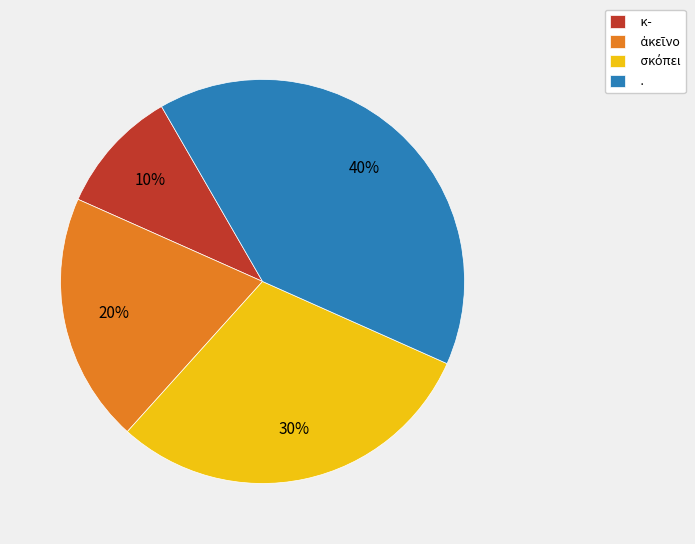

How many segments does this pie chart have?

4